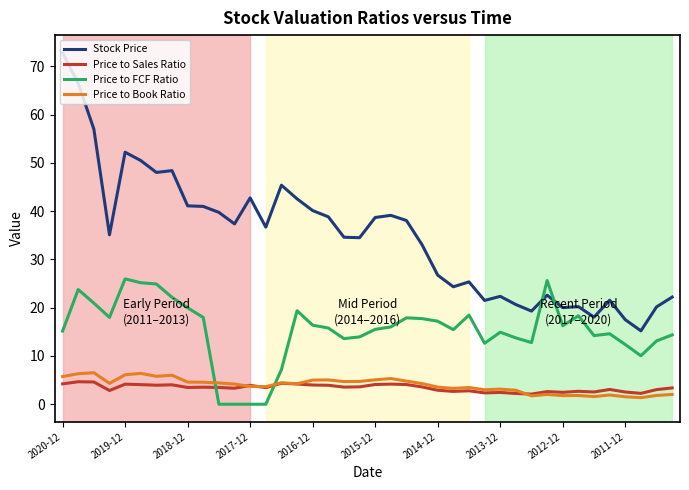

Does the chart have visible grid lines?

No